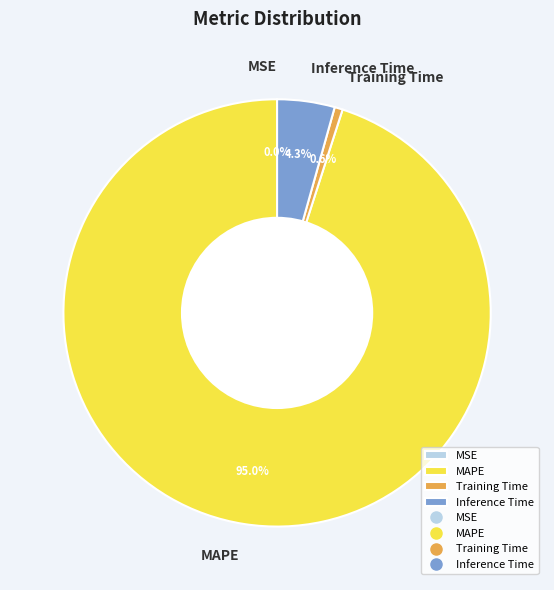

Is the sum of Training Time and Inference Time greater than half?

No